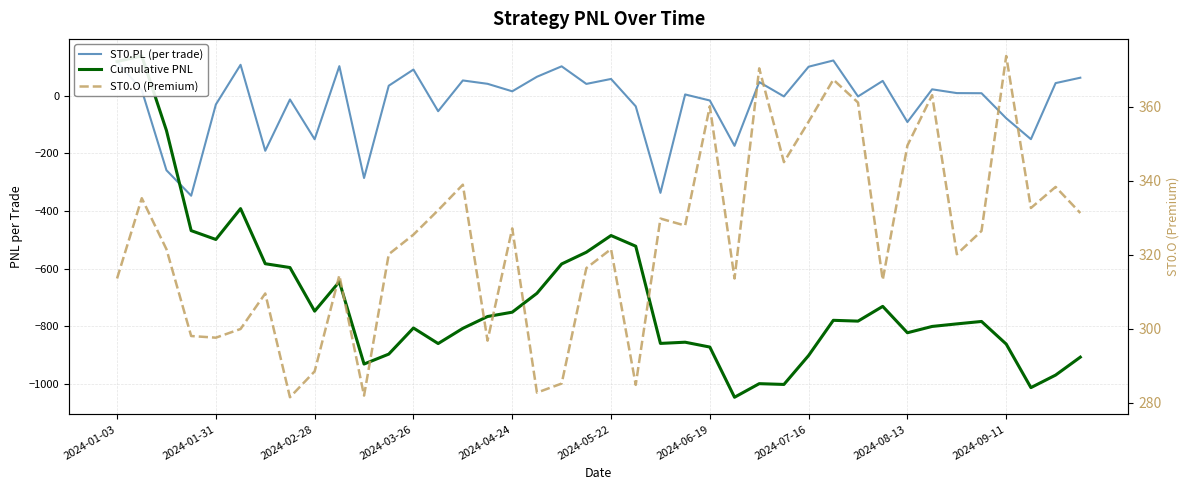

What is the sum of the ST0.PL (per trade) values at 2024-06-19 and 36?

-269.4